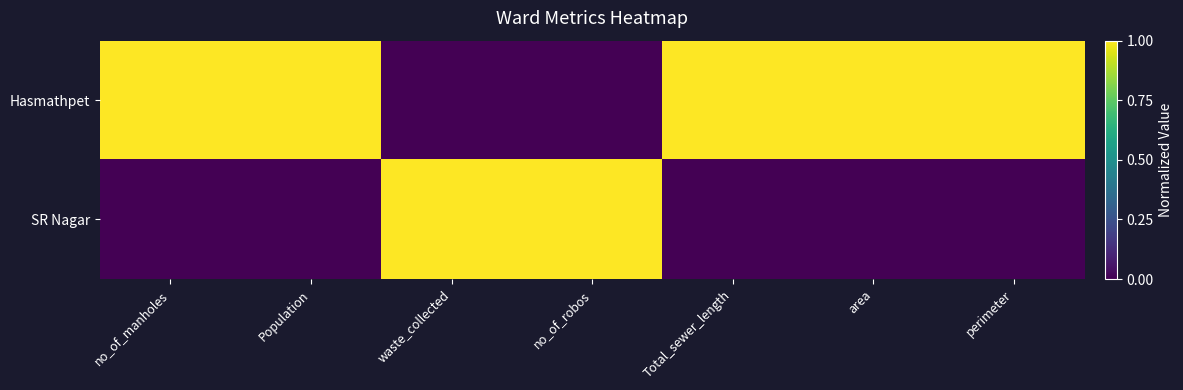

List the series in order of their overall mean, highest first.

Hasmathpet, SR Nagar